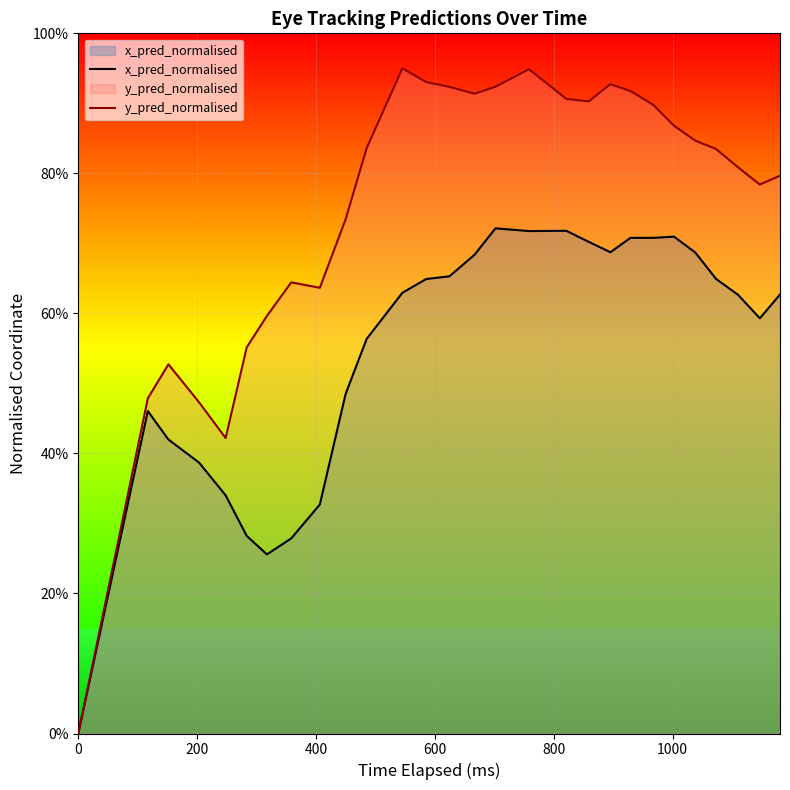

Rank the series by their average value, from lowest to highest.

x_pred_normalised, y_pred_normalised